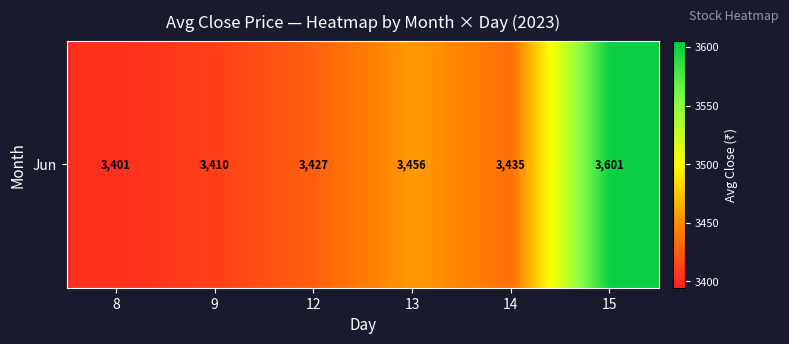

What is the difference between the maximum and minimum values?

199.8